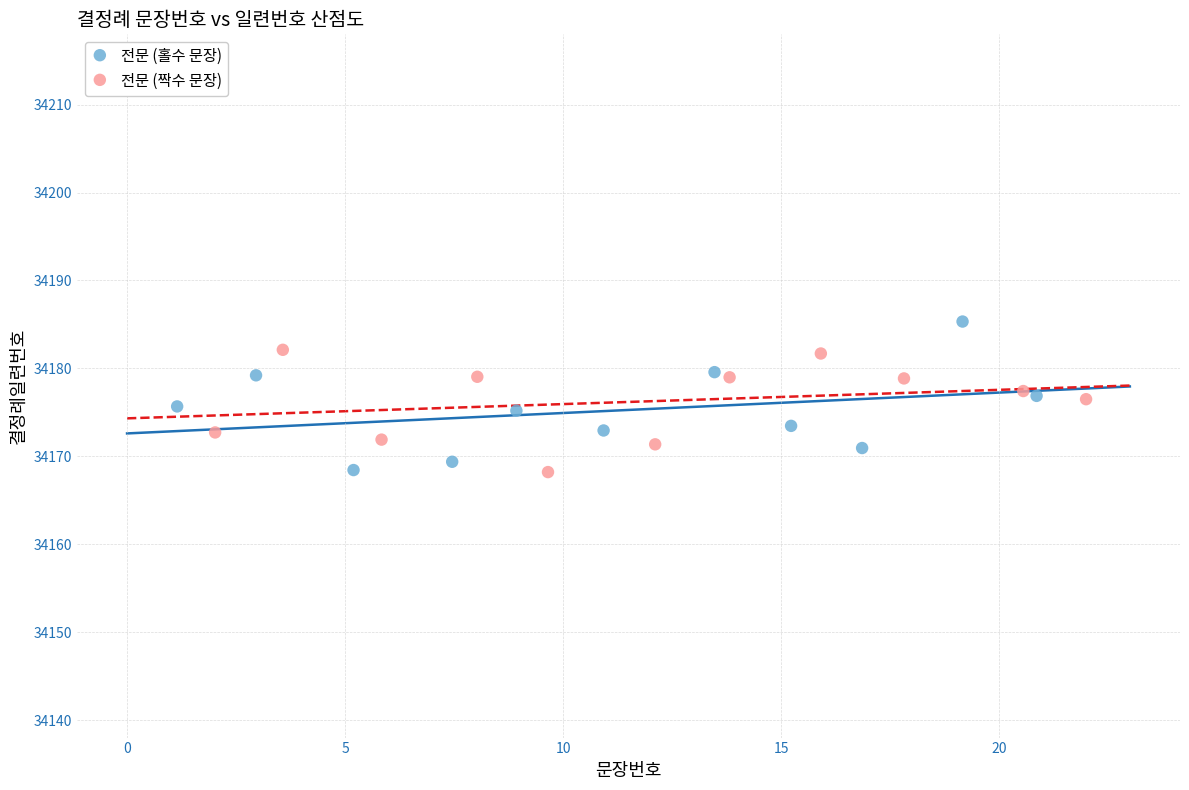

Which series reaches the maximum Y coordinate?

전문 (홀수 문장)